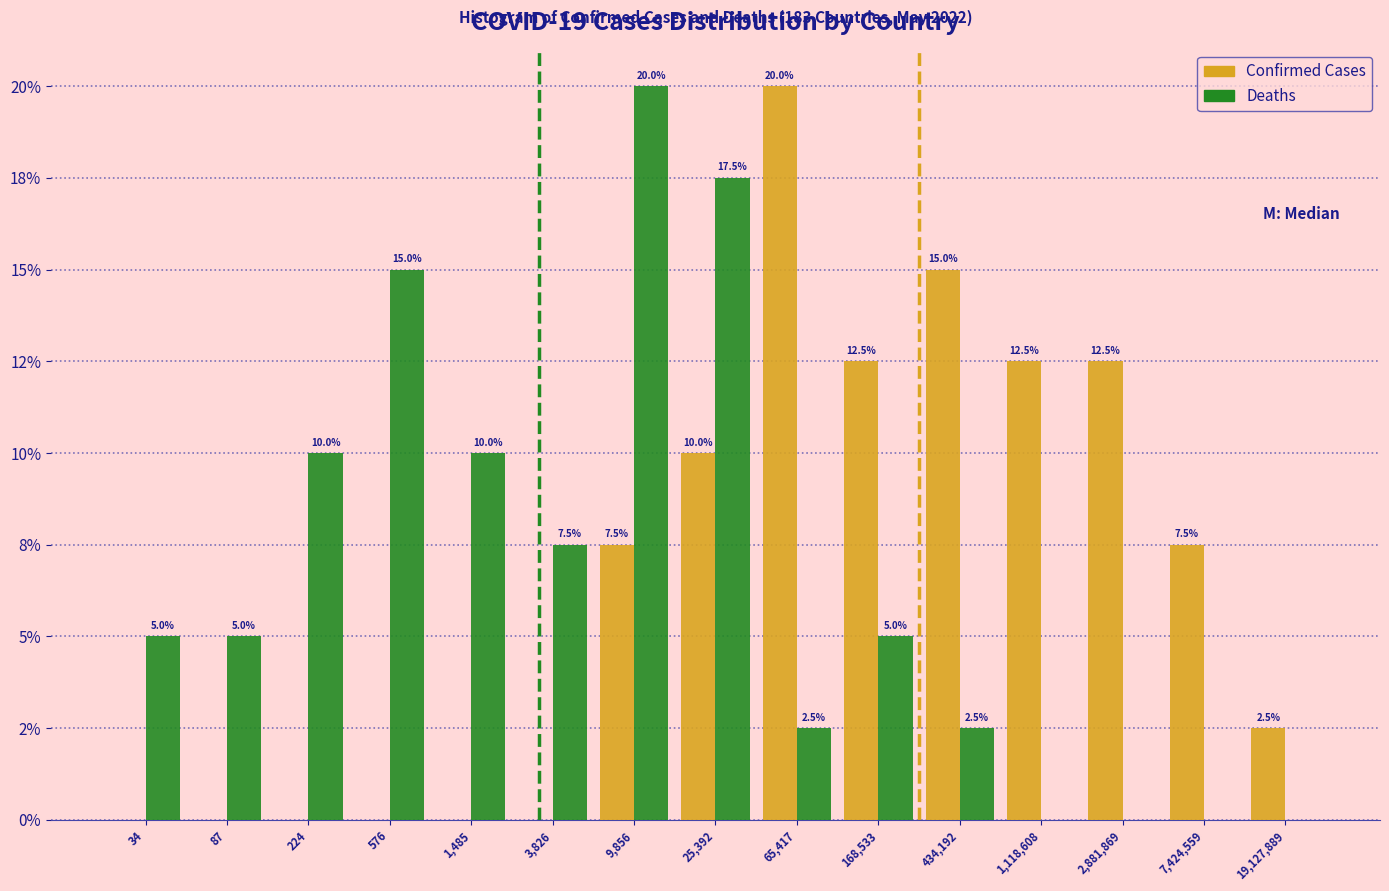

What are all the series names shown in the legend?

Confirmed Cases, Deaths